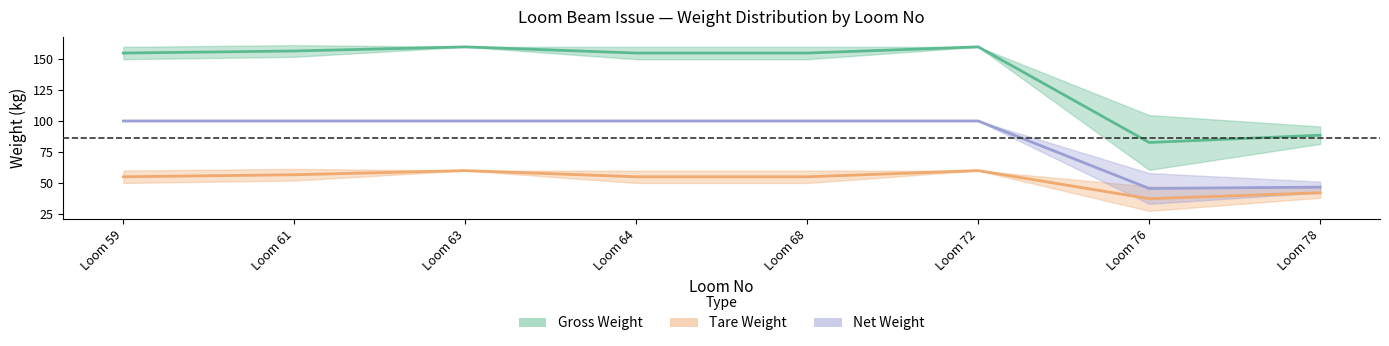

What is the difference between the maximum and minimum values in the Net Weight series?

54.7